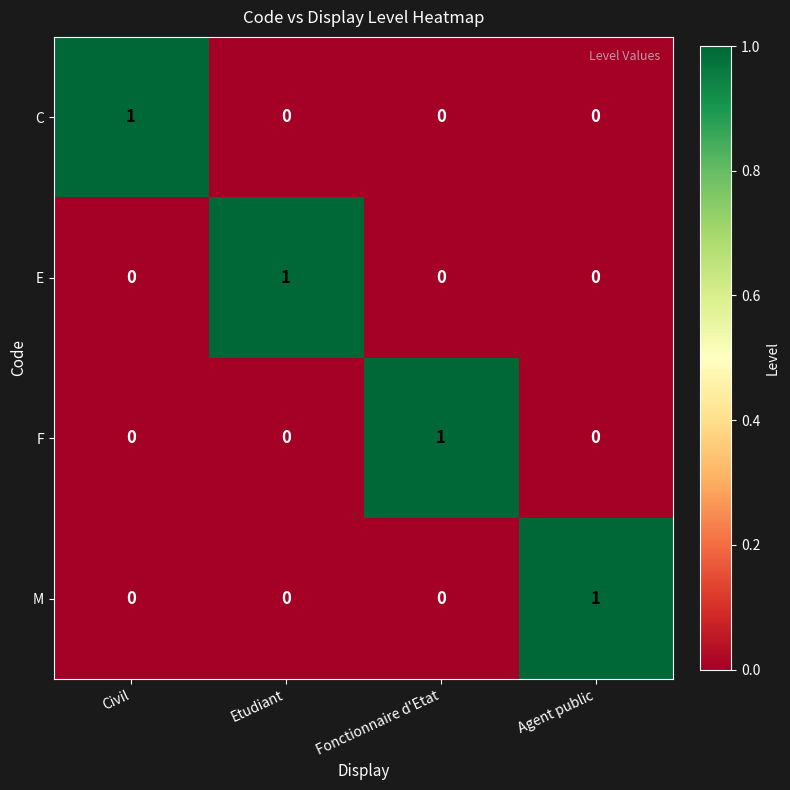

At how many categories does at least one series exceed 0?

4